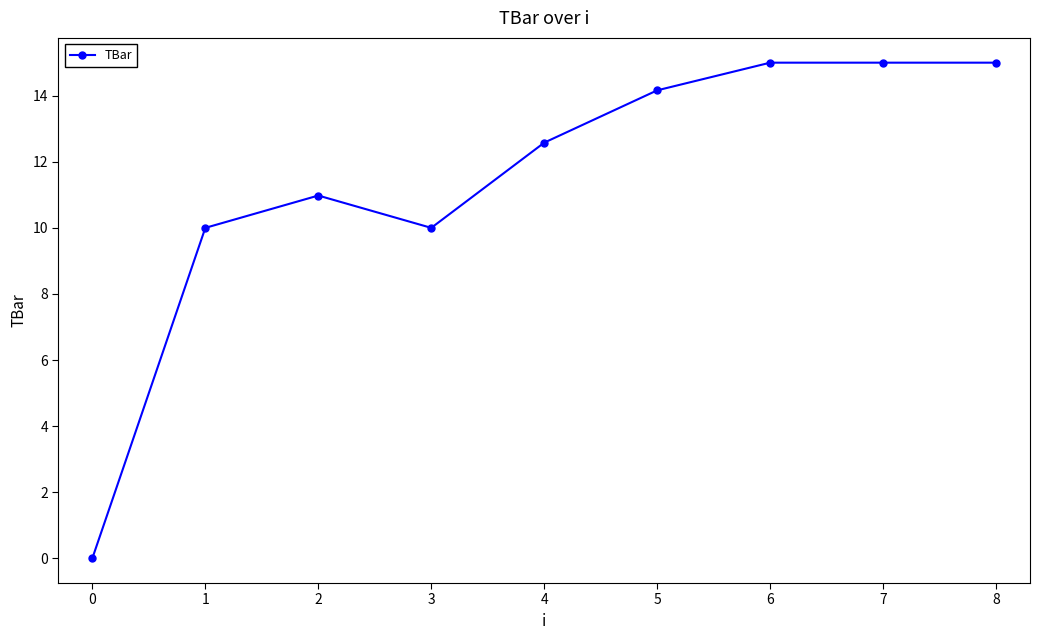

Approximately how many times larger is the value at 6 compared to 8?

1.0